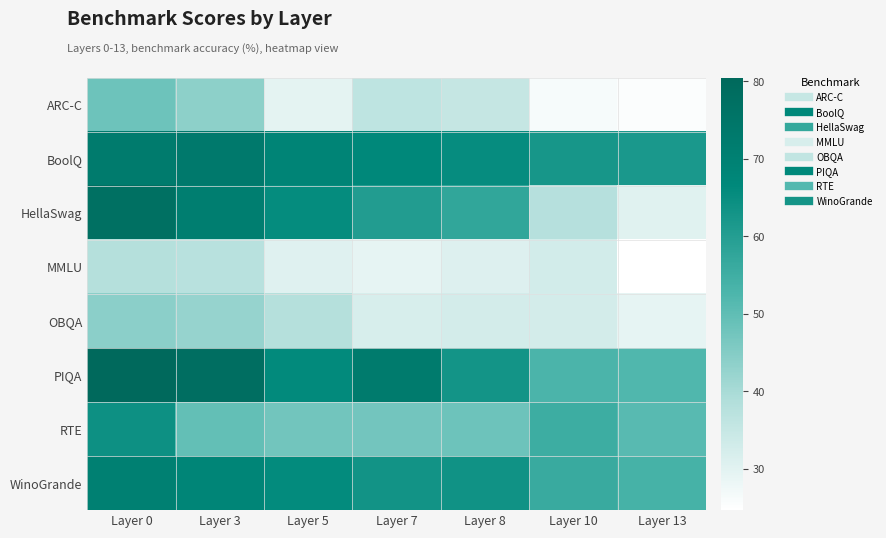

Which series has the largest total across all categories?

BoolQ